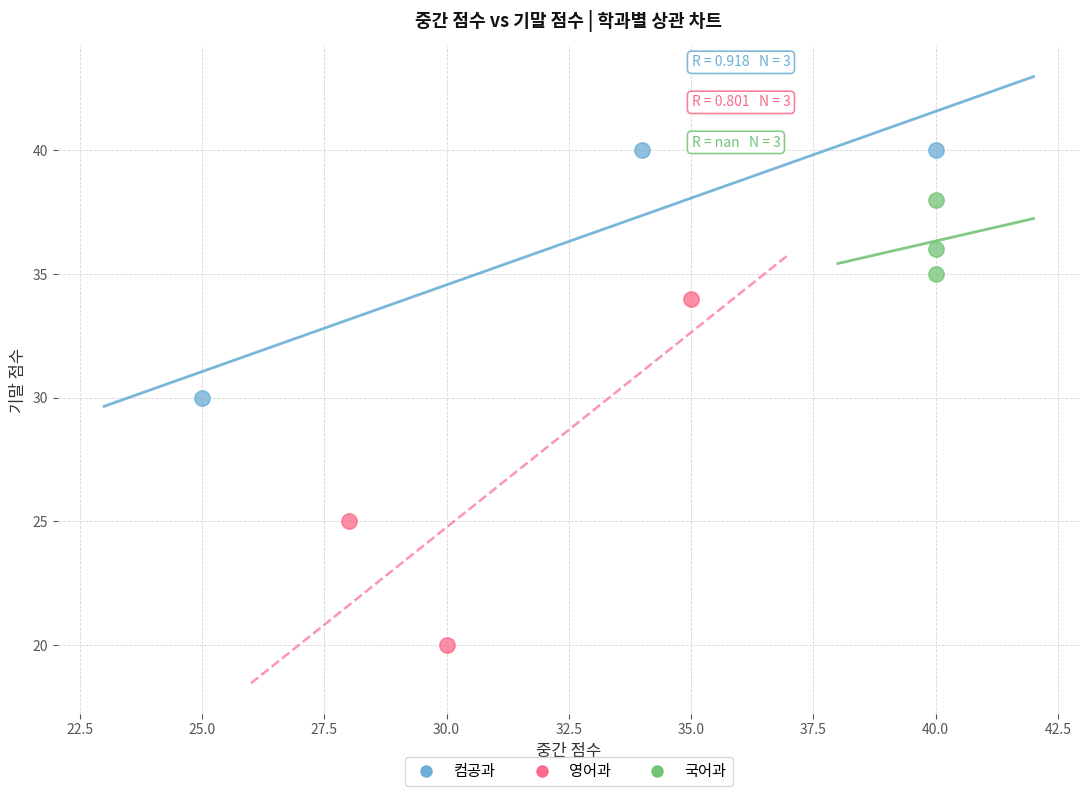

Which series has the largest Y range (max minus min)?

영어과